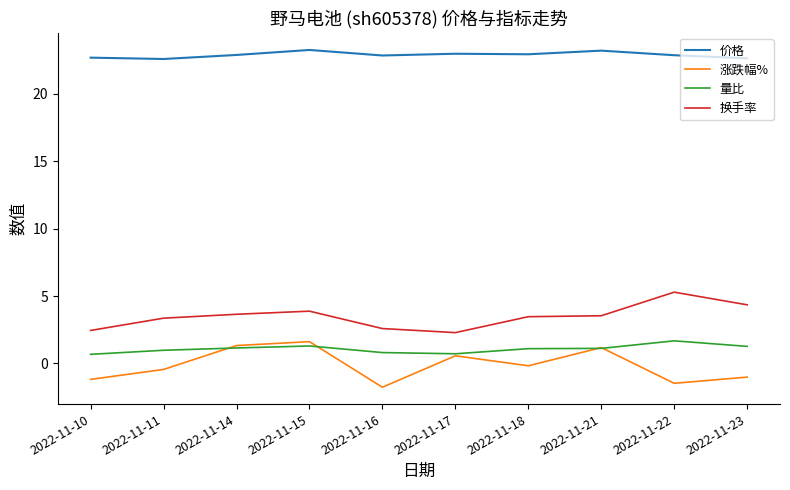

How many negative values does the 涨跌幅% series have?

6